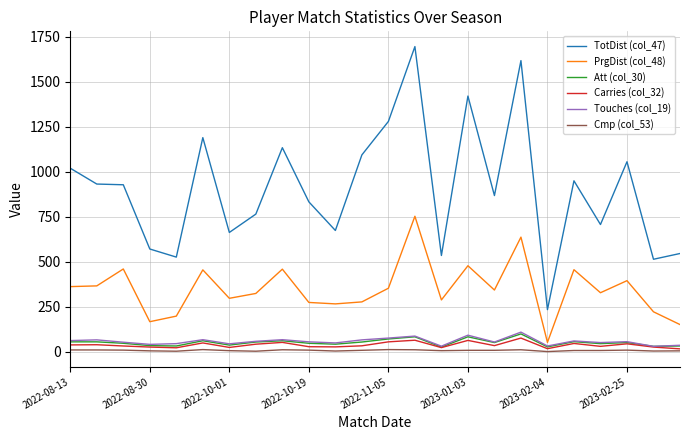

True or false: Touches (col_19) and TotDist (col_47) cross at least once.

False